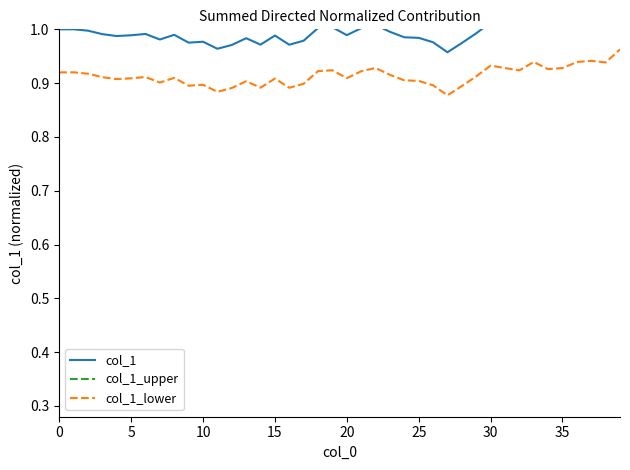

True or false: col_1_upper and col_1_lower cross at least once.

False